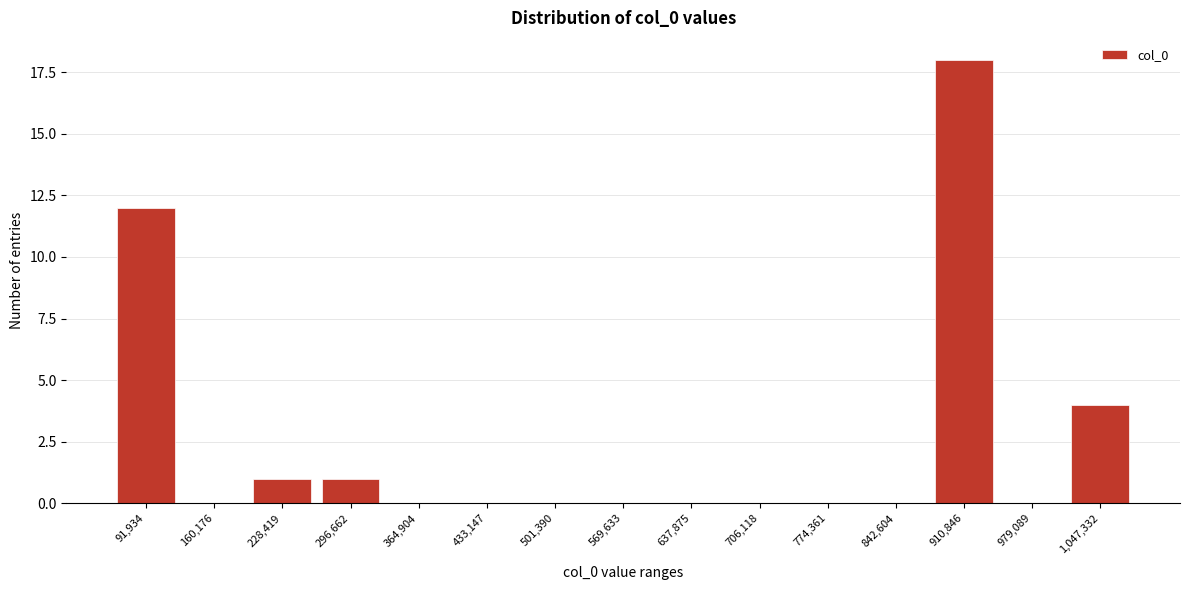

Reading left to right, what are all the values shown in this chart?

91,934=12	160,176=0	228,419=1	296,662=1	364,904=0	433,147=0	501,390=0	569,633=0	637,875=0	706,118=0	774,361=0	842,604=0	910,846=18	979,089=0	1,047,332=4